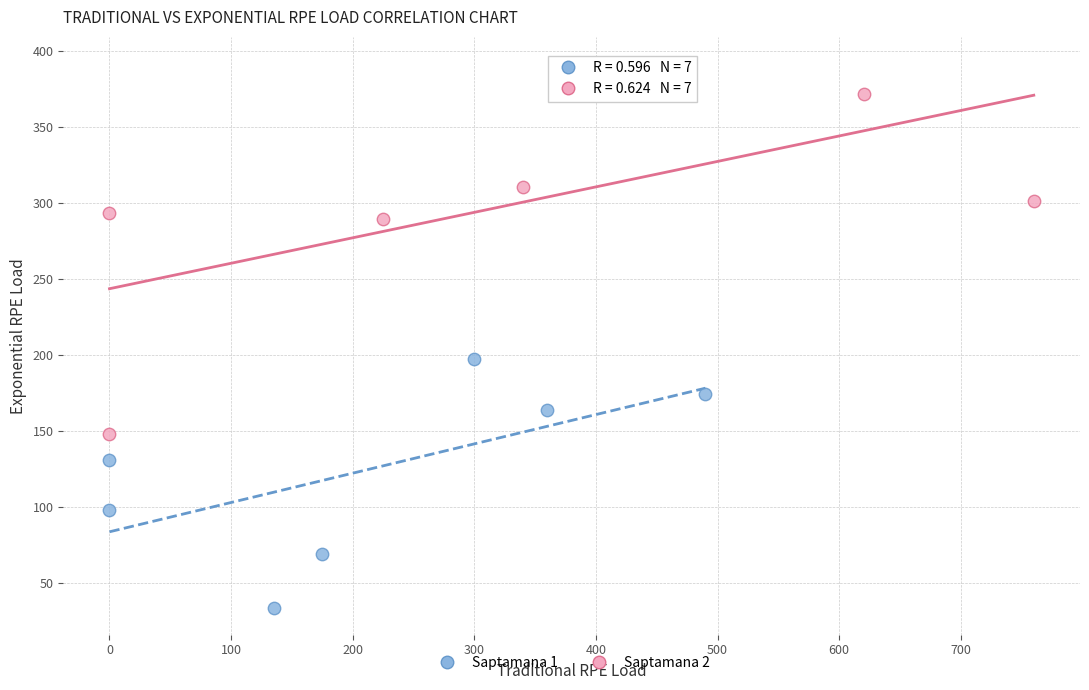

Which series has the widest spread of Y values?

Saptamana 2